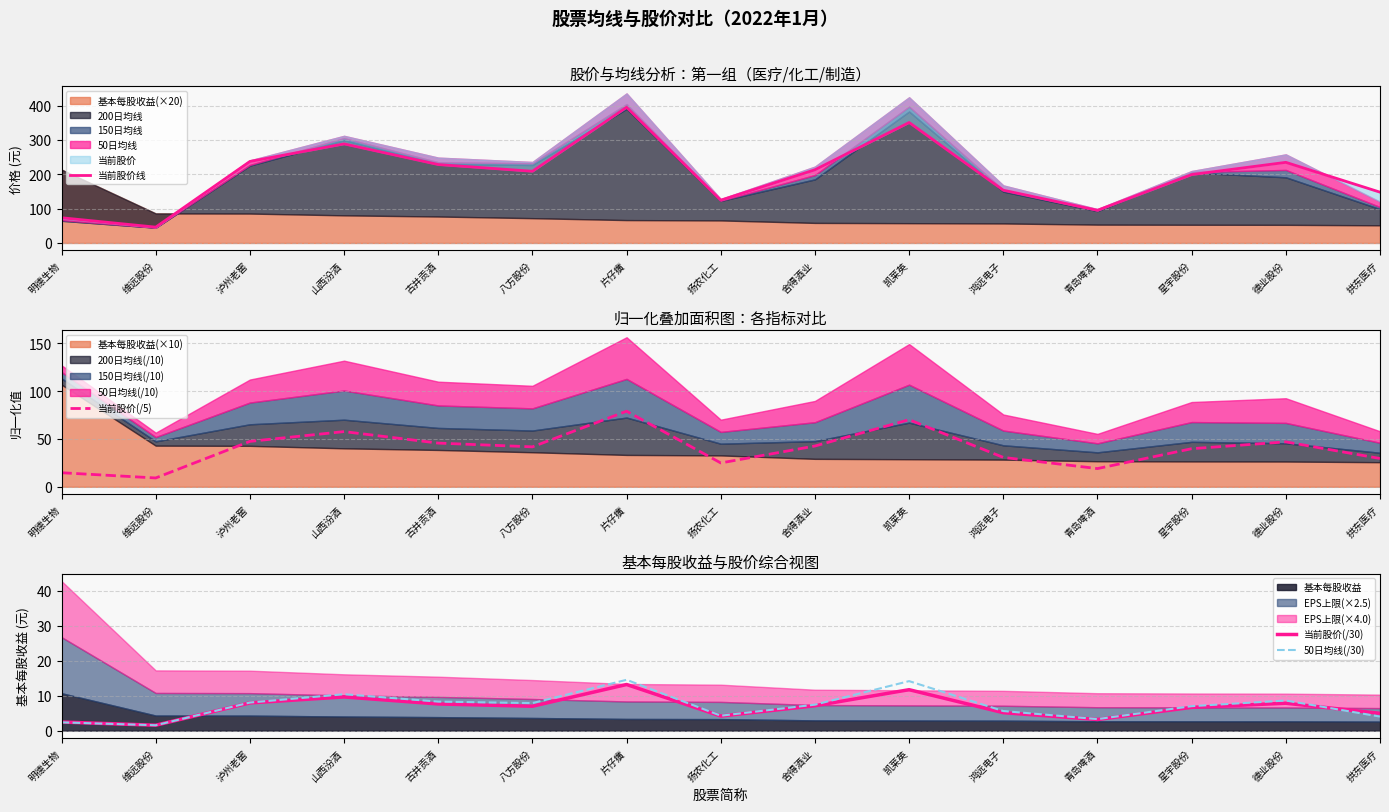

The 50日均线(/30) series shows 14.5 at 片仔癀. True or false?

True